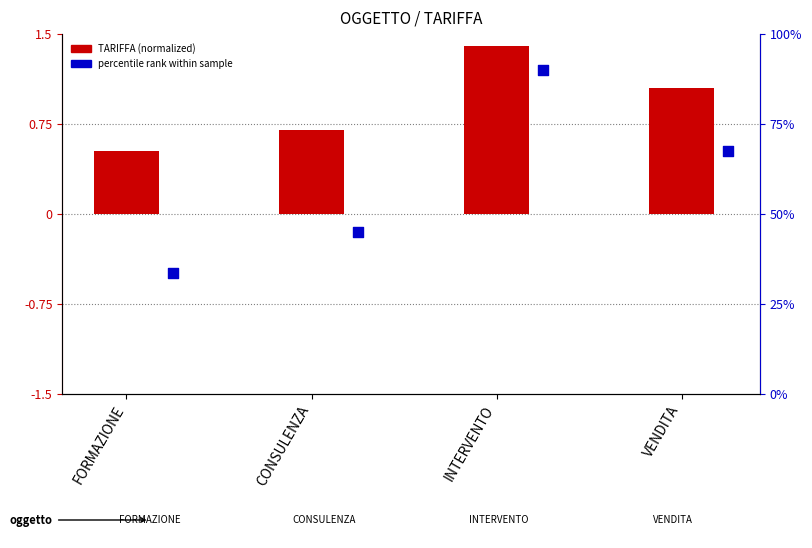

What are all the series names shown in the legend?

TARIFFA (normalized), percentile rank within sample